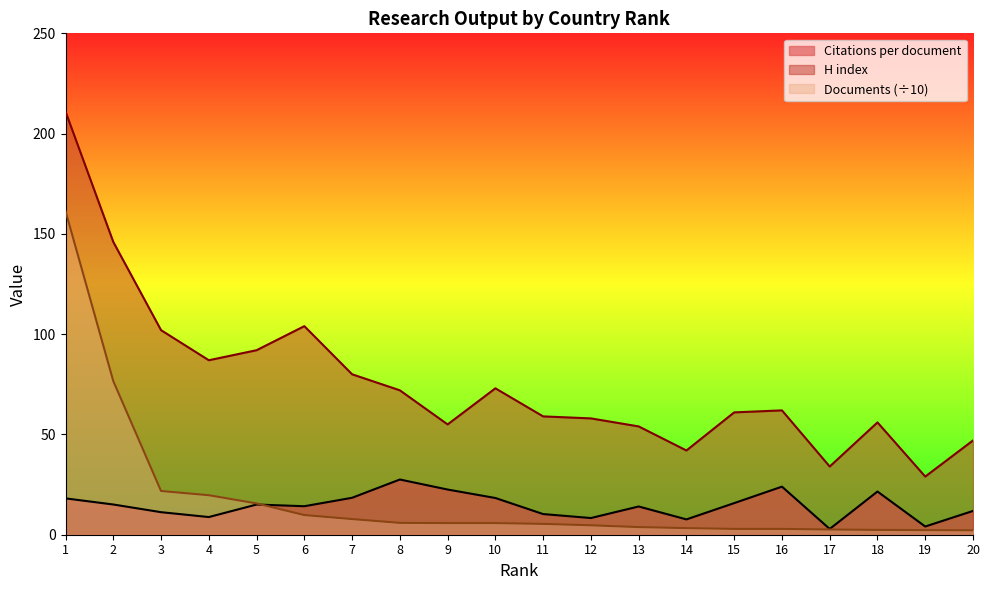

Rank the categories by H index value from lowest to highest.

19, 17, 14, 20, 13, 9, 18, 12, 11, 15, 16, 8, 10, 7, 4, 5, 3, 6, 2, 1